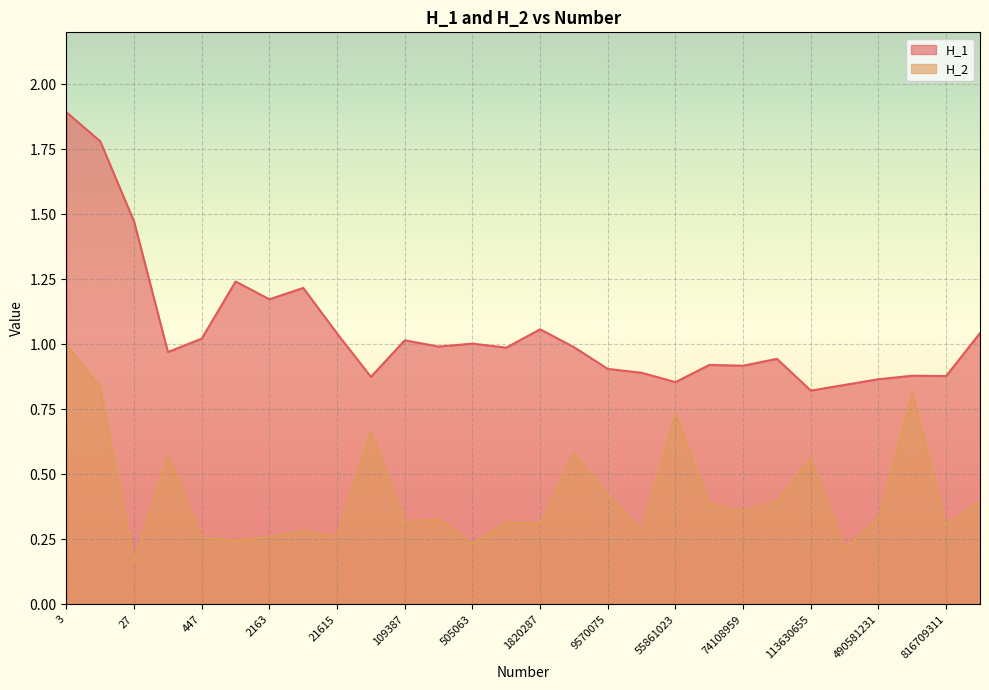

Does the chart display data point markers on the line(s)?

No